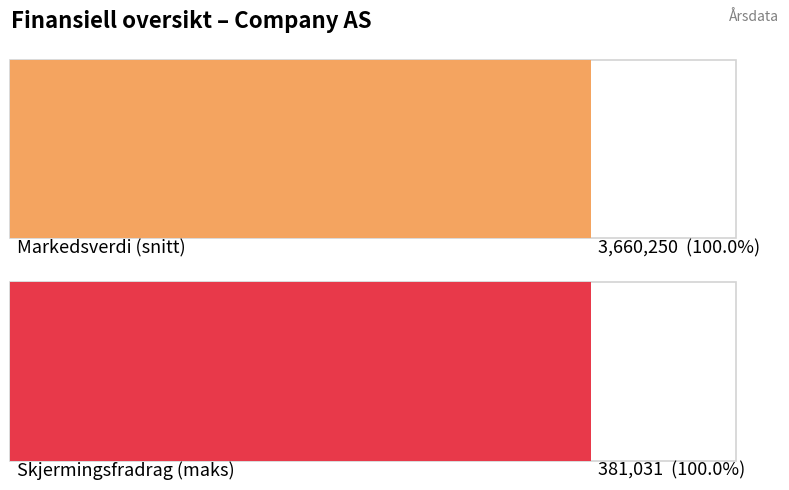

How many data points in Formuesskatt_Skatt are above 13250?

2